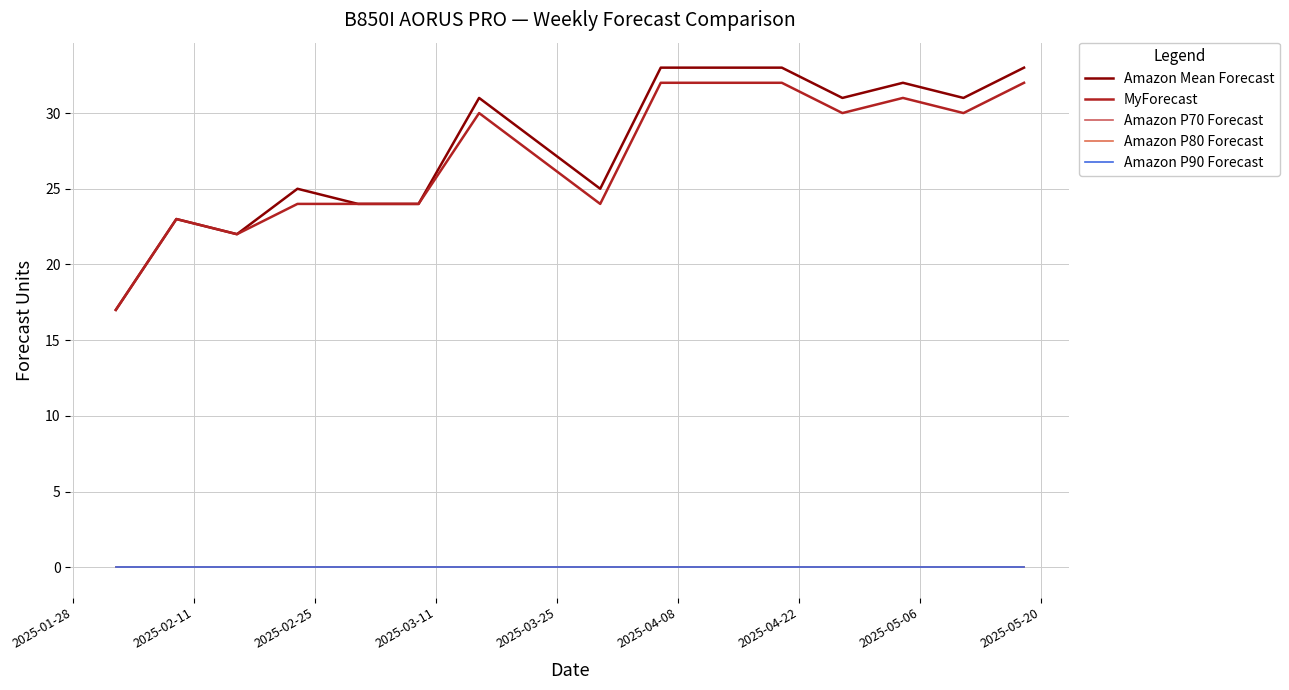

What is the minimum value for Amazon Mean Forecast?

17